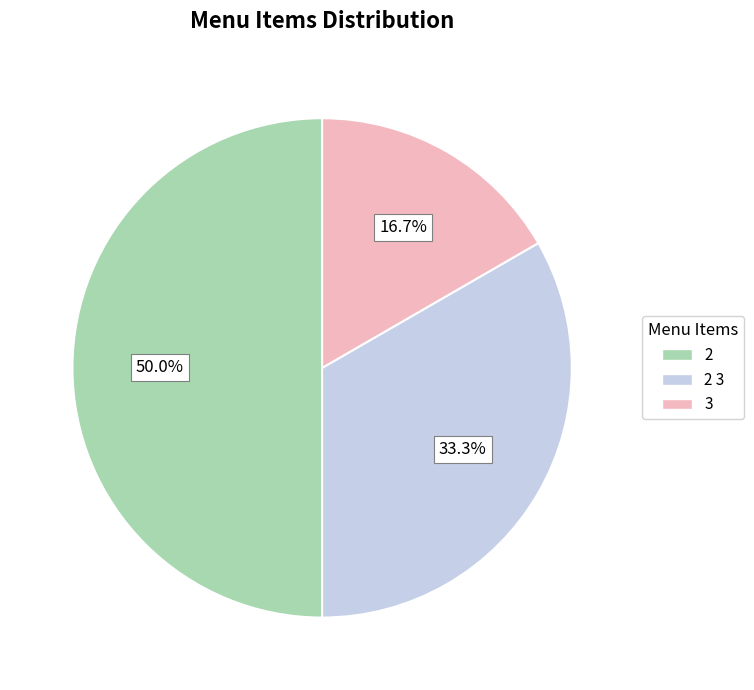

What percentage is the 2 3 slice, to the nearest percent?

33%